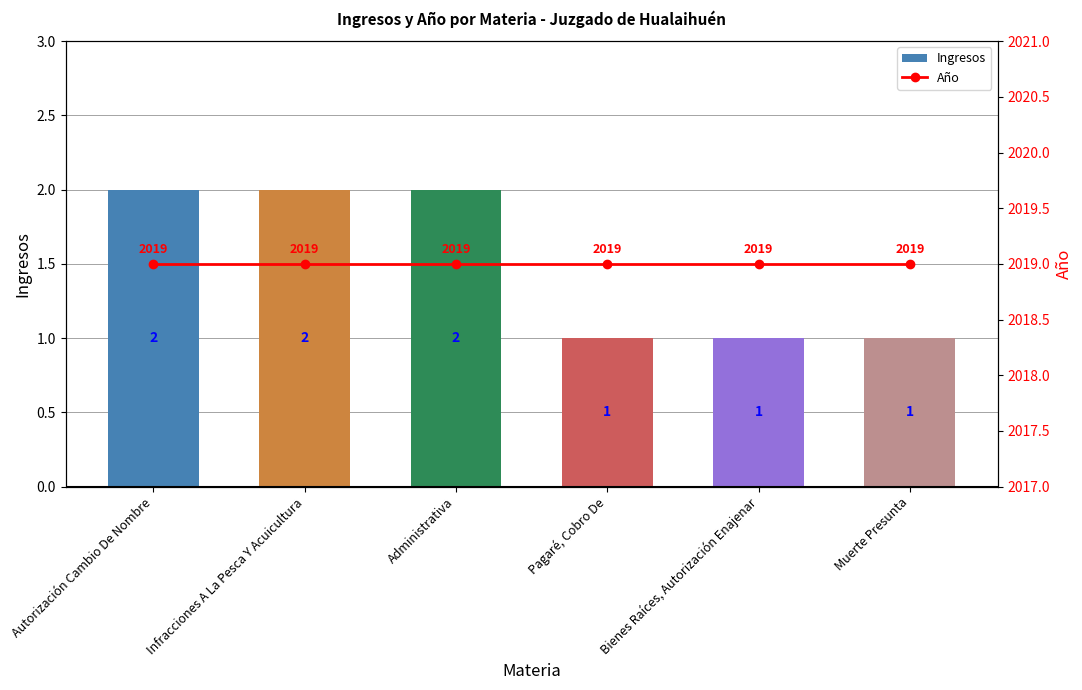

What is the value of the Ingresos bar at the 3rd from the left?

2